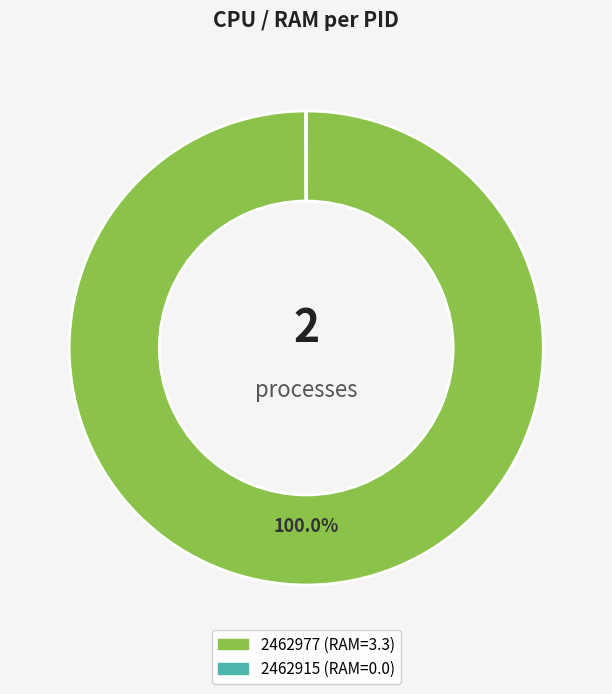

Does any single category account for the majority?

Yes